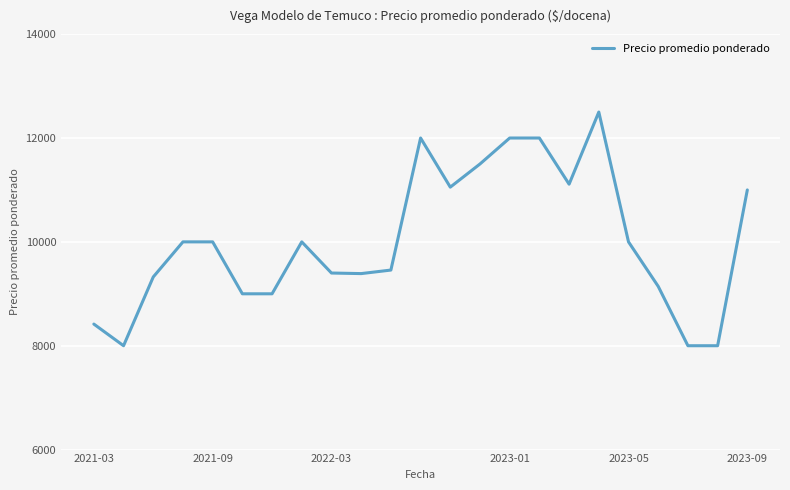

How many lines are shown in the chart?

1